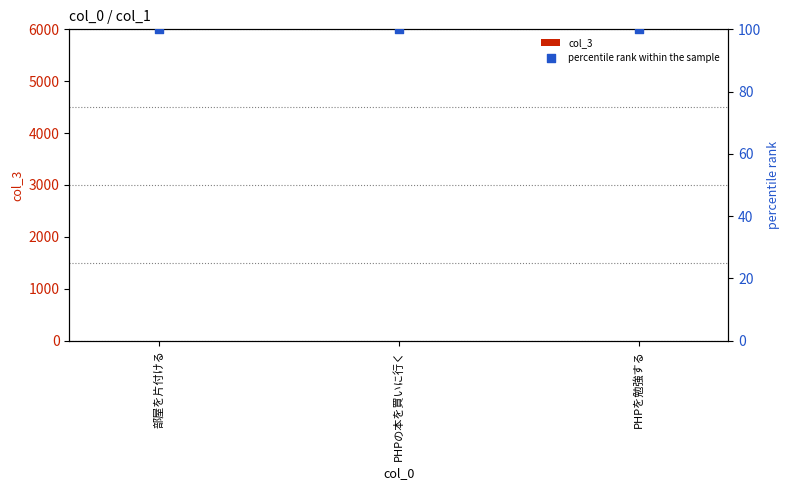

Is the value of col_3 at PHPの本を買いに行く greater than the value of percentile rank within the sample at 部屋を片付ける?

No